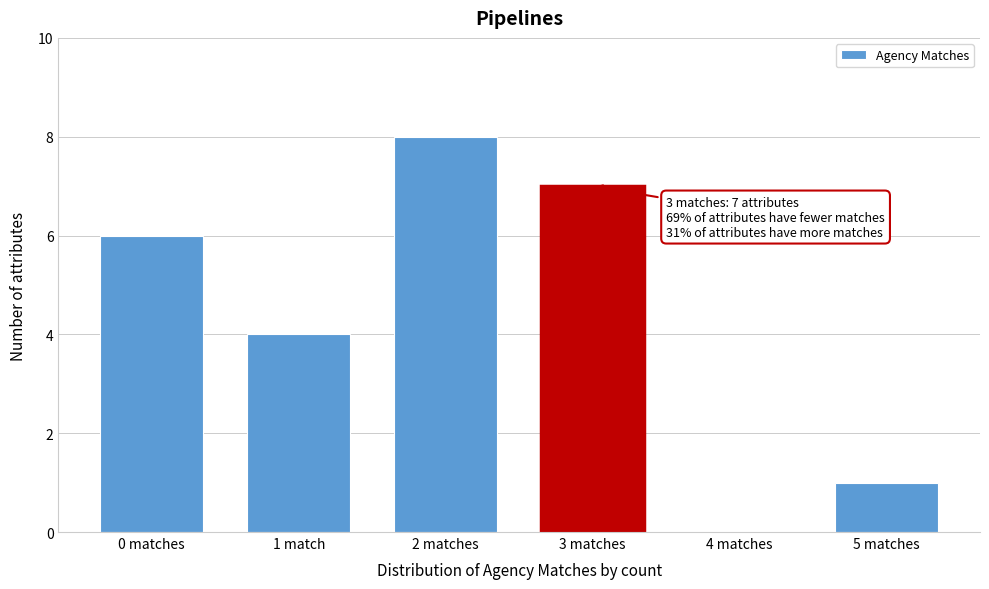

Reading right to left, transcribe all the data shown in this chart.

5 matches=1	4 matches=0	3 matches=7	2 matches=8	1 match=4	0 matches=6